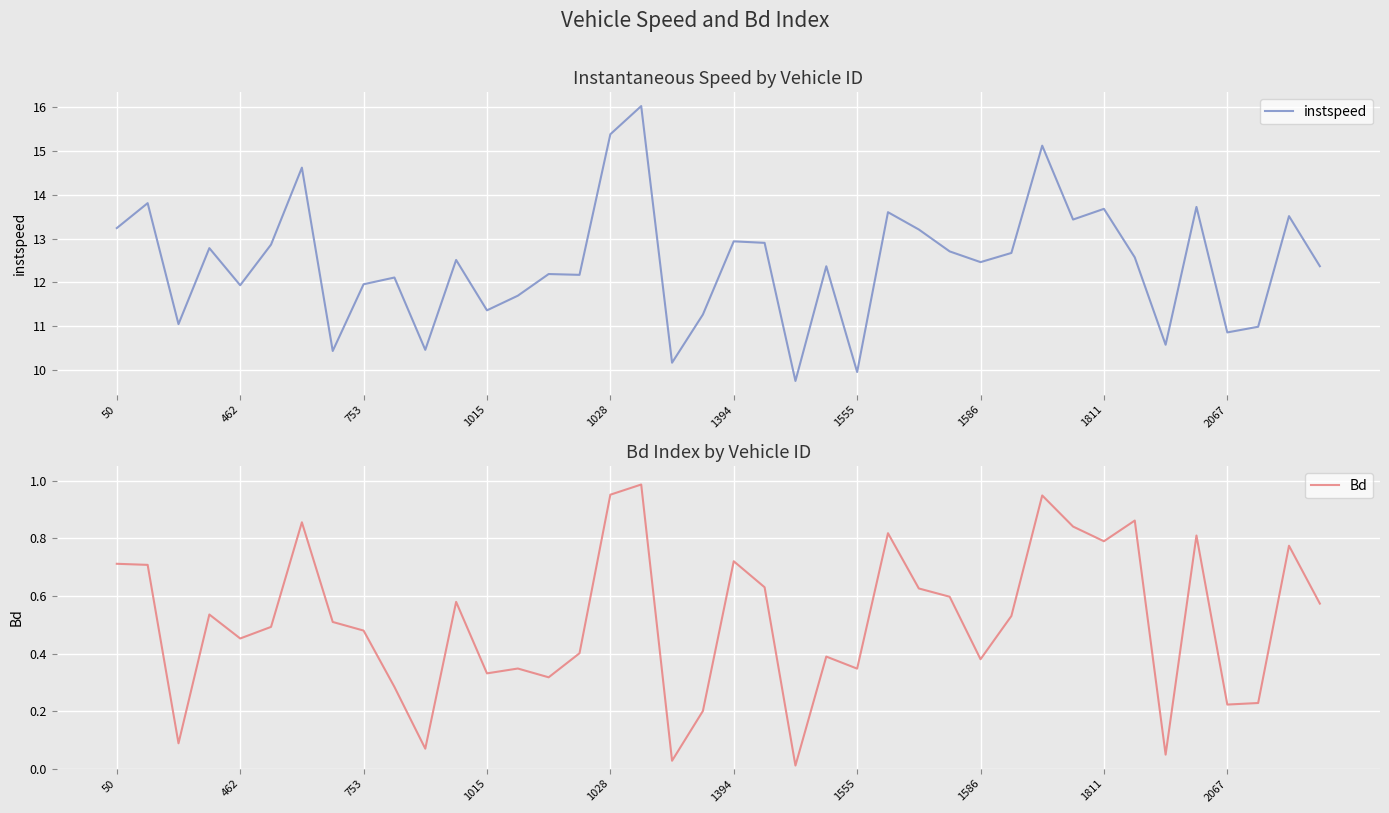

Is it true that instspeed equals 13.2 at 50?

True